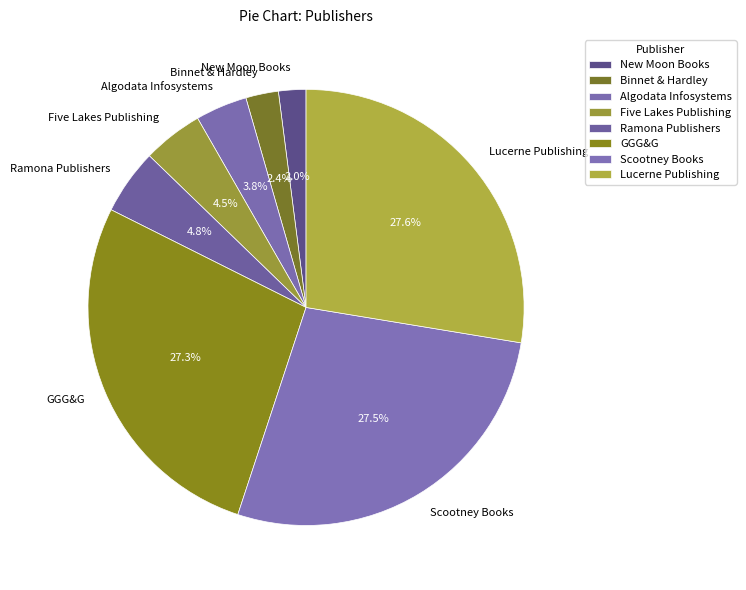

How many segments does this pie chart have?

8